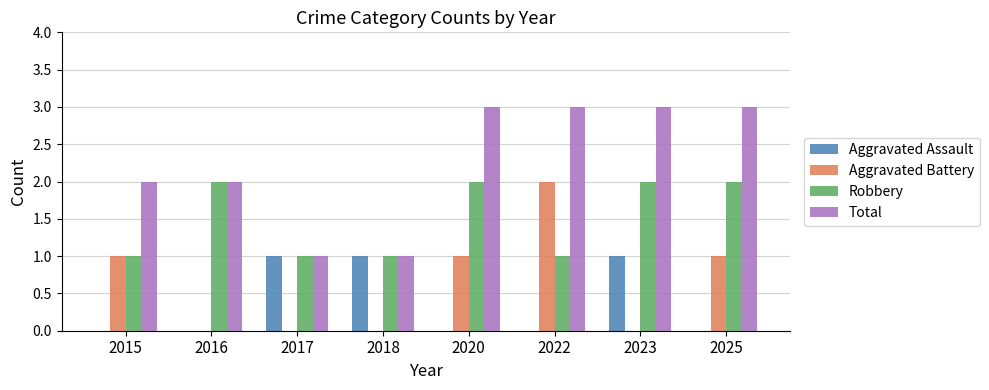

What is the sum of the Total values at 2023 and 2020?

6